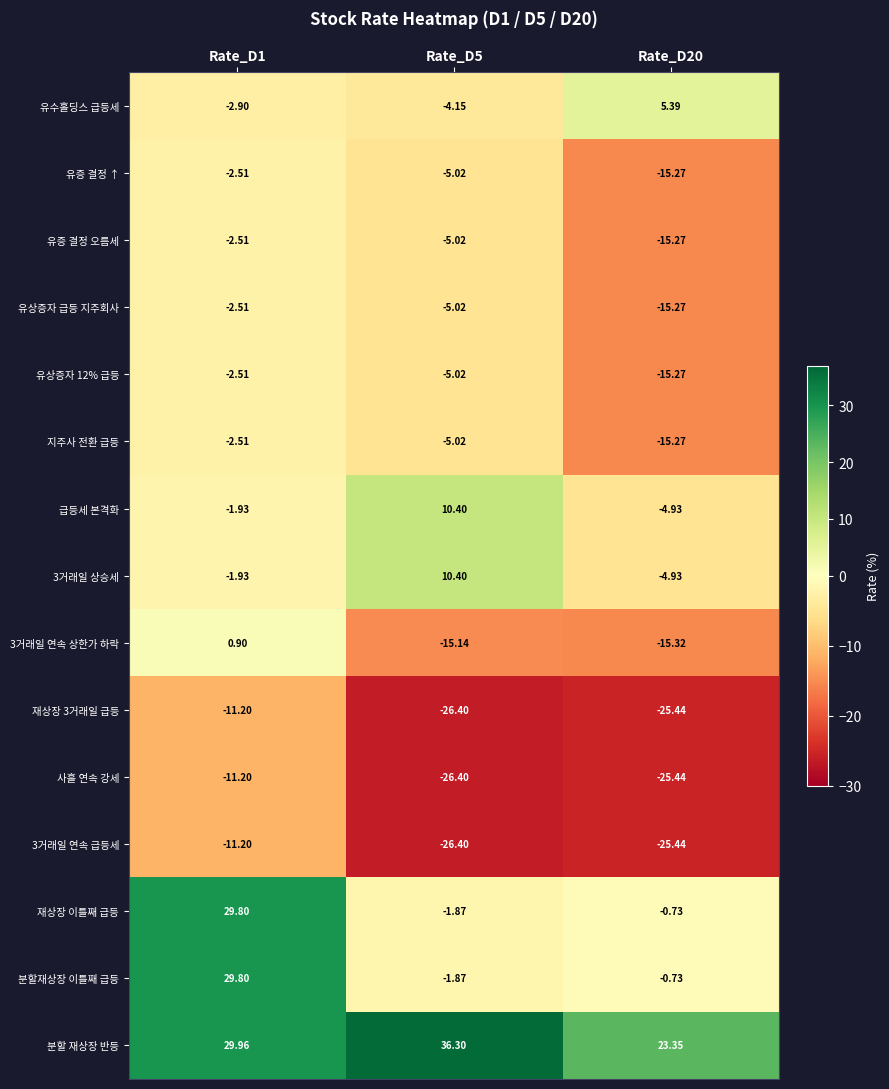

Is the value of 유증 결정 ↑ at Rate_D1 greater than the value of 재상장 3거래일 급등 at Rate_D5?

Yes